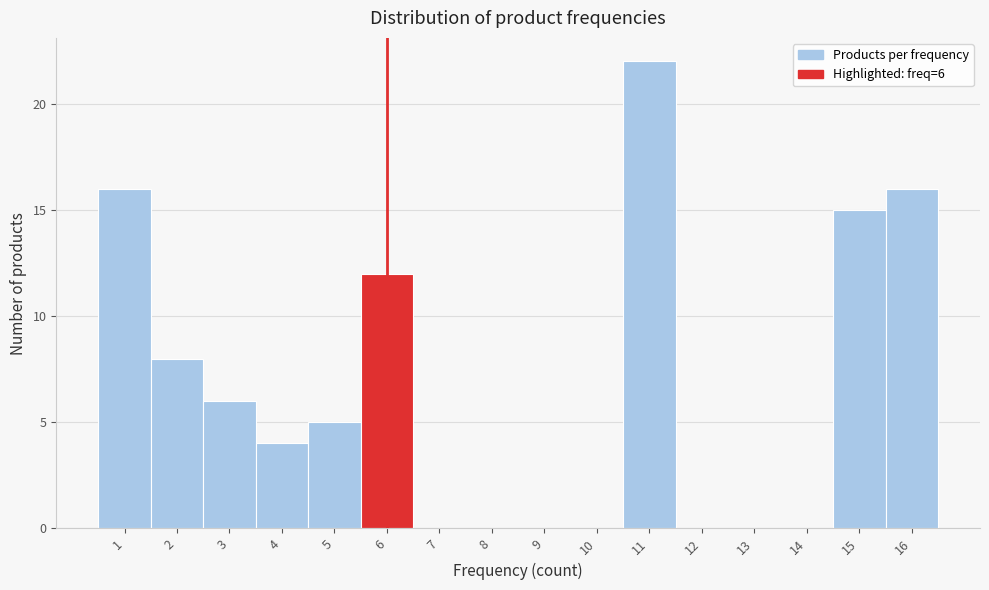

Which range on the x-axis has the tallest bar?

10.5 to 11.5